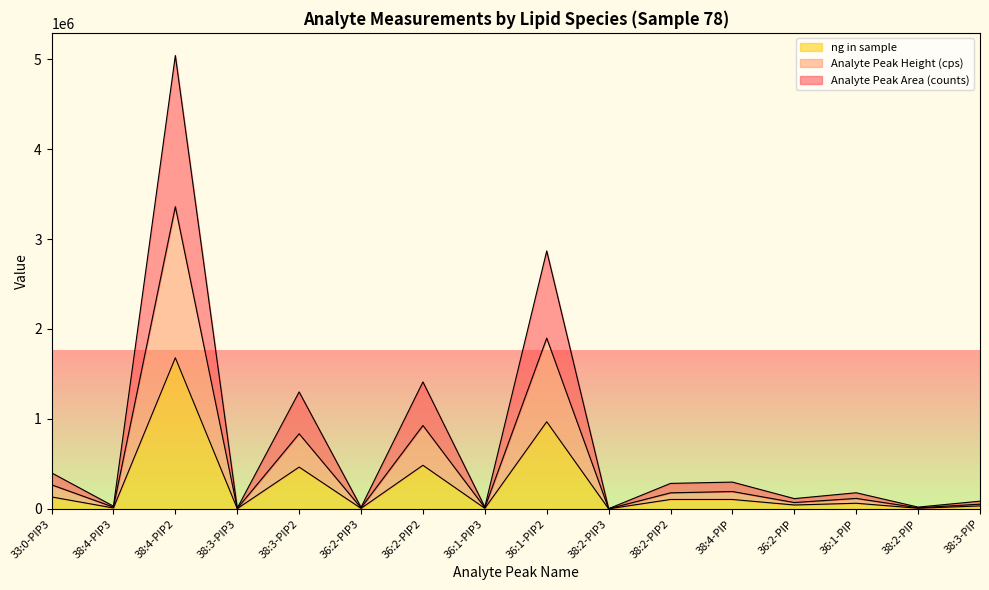

The value of ng in sample at 36:2-PIP2 is 2339030.8. True or false?

False